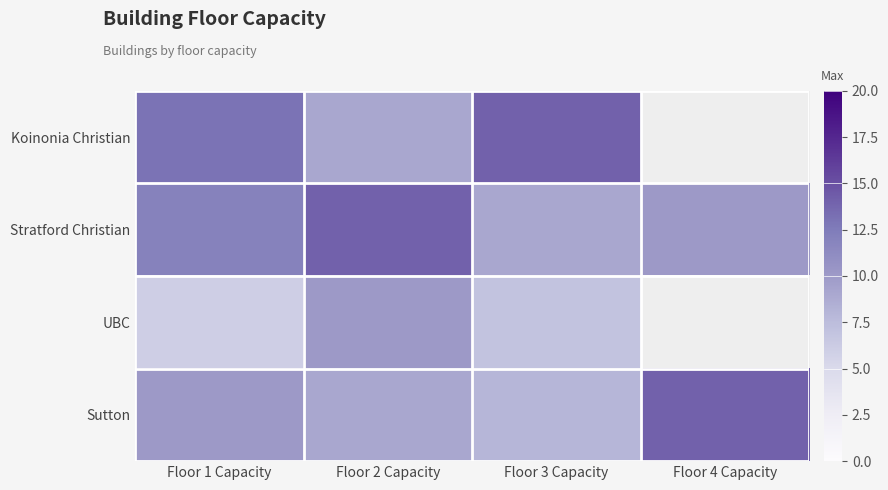

What is the sum of the Stratford Christian values at Floor 1 Capacity and Floor 4 Capacity?

22.0